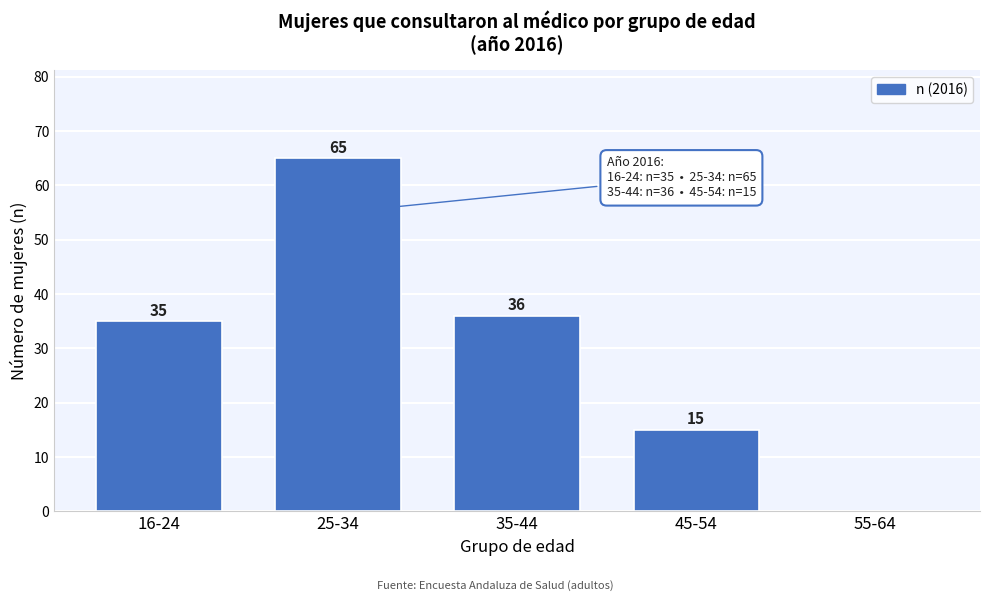

Reading left to right, list all the values displayed in this chart.

16-24=35	25-34=65	35-44=36	45-54=15	55-64=0